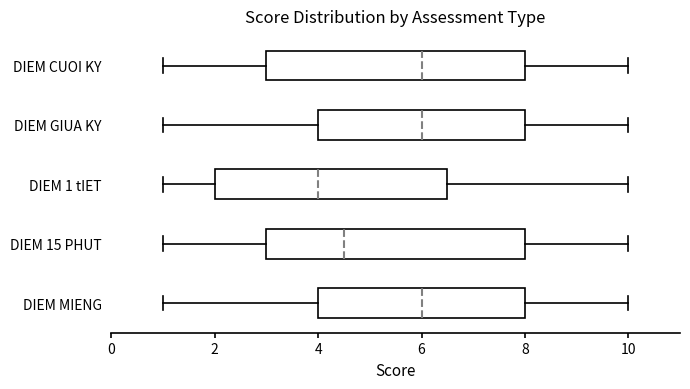

Reading bottom to top, read every box against the x-axis: the position of its median line, the range the box covers, and the ends of its whiskers. The values are not printed on the chart, so give them approximately, as read against the axis.

DIEM MIENG: median 6.0, box 4.0 to 8.0, whiskers 1.0 to 10.0
DIEM 15 PHUT: median 4.6, box 3.0 to 8.0, whiskers 1.0 to 10.0
DIEM 1 tIET: median 4.0, box 2.0 to 6.6, whiskers 1.0 to 10.0
DIEM GIUA KY: median 6.0, box 4.0 to 8.0, whiskers 1.0 to 10.0
DIEM CUOI KY: median 6.0, box 3.0 to 8.0, whiskers 1.0 to 10.0